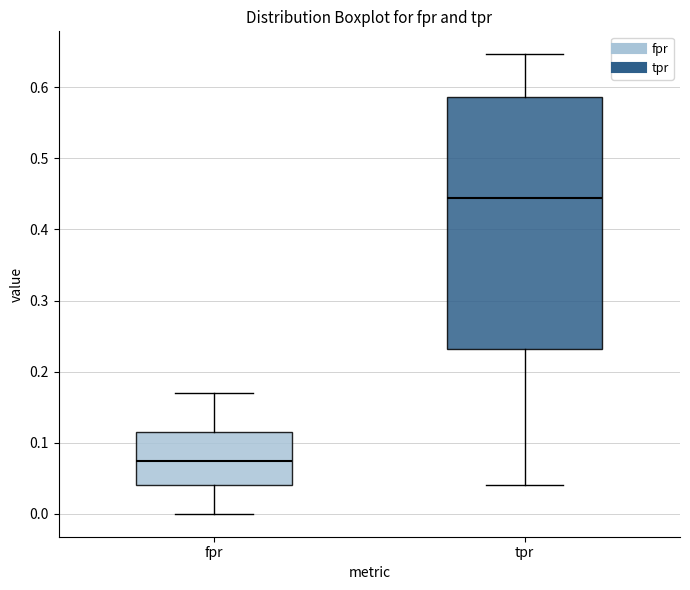

Which box has the lowest median line?

fpr